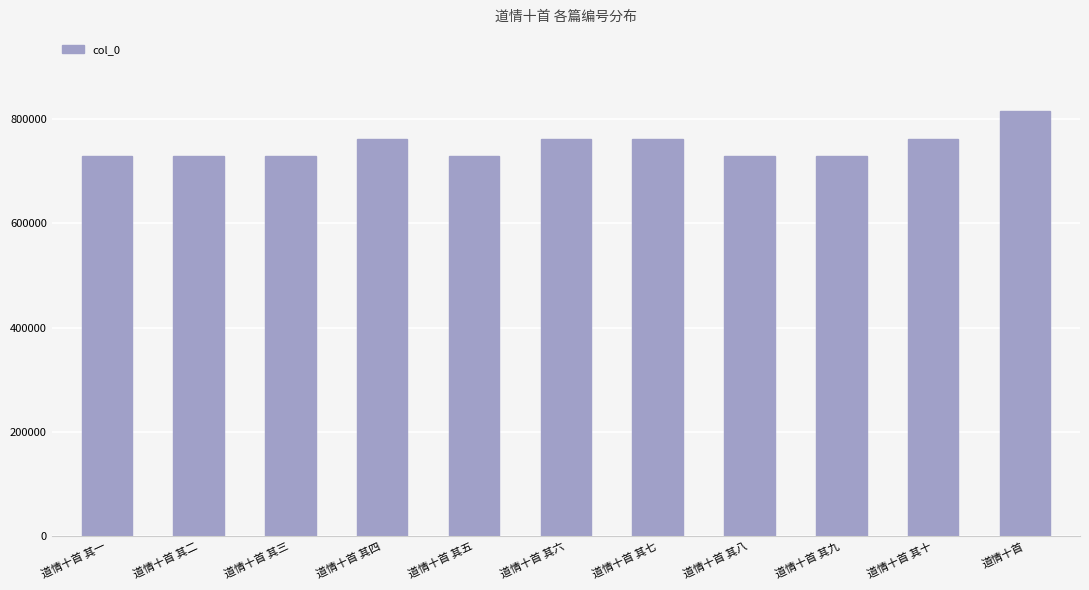

What is the value of the 10th bar from the left?

761766